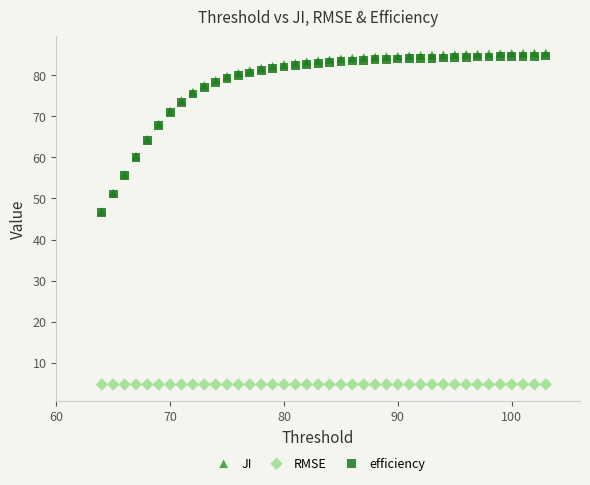

What are all the series names shown in the legend?

JI, RMSE, efficiency